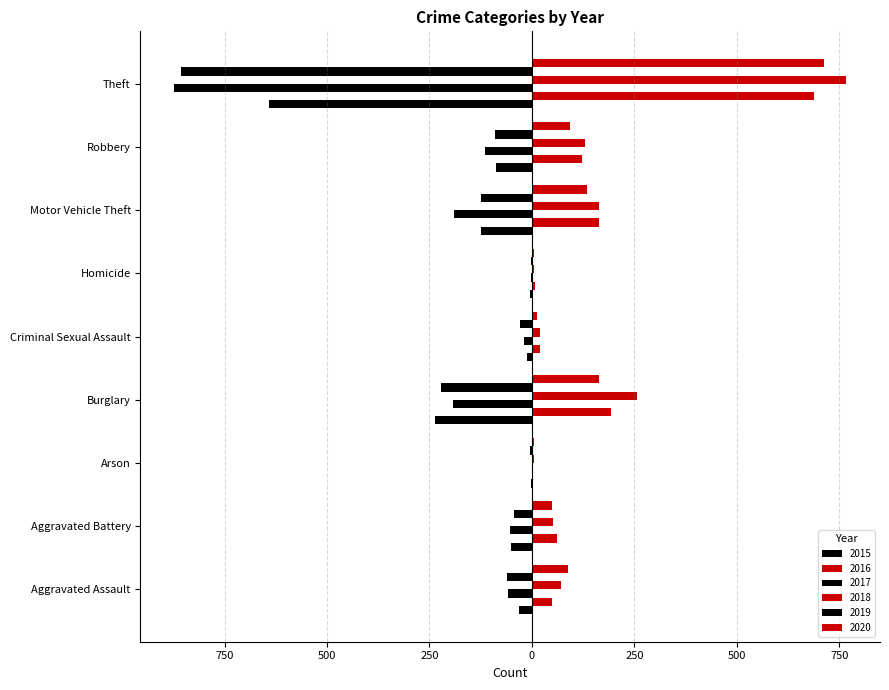

What is the total value across all series at Aggravated Assault?

58